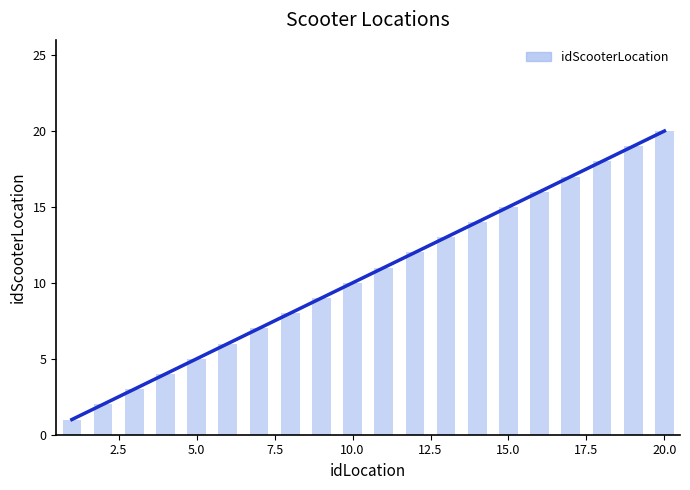

What is the change in value from 11 to 14?

+3